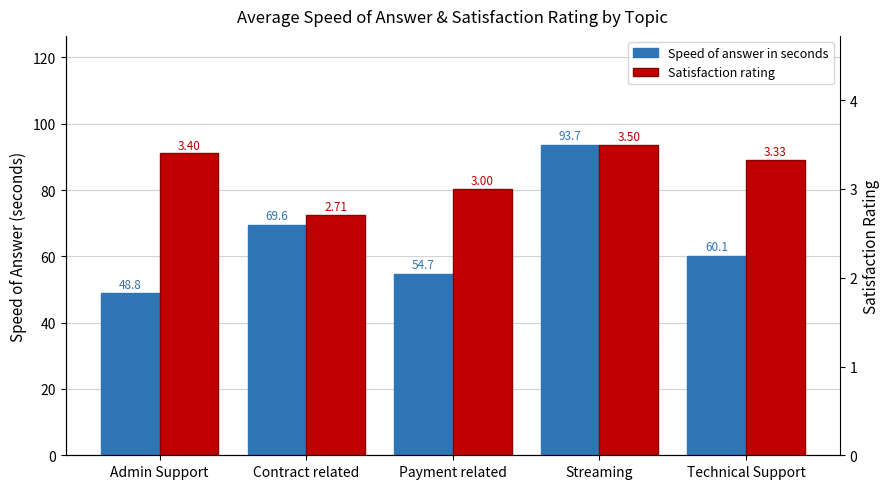

Are the bars horizontal?

No